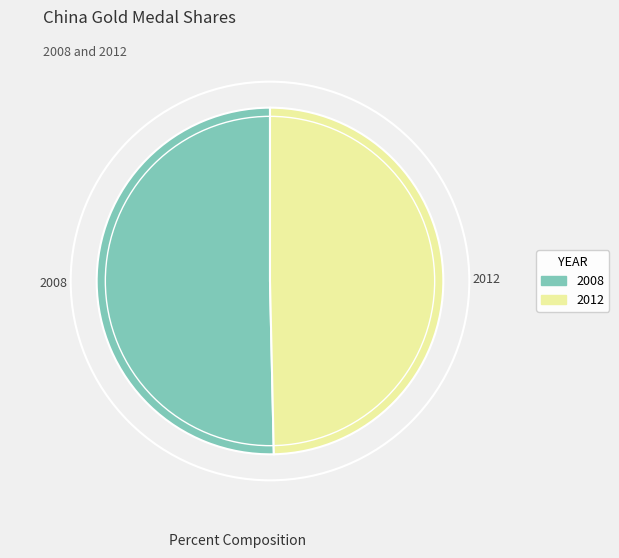

Do 2008 and 2012 together represent more than half of the pie?

Yes